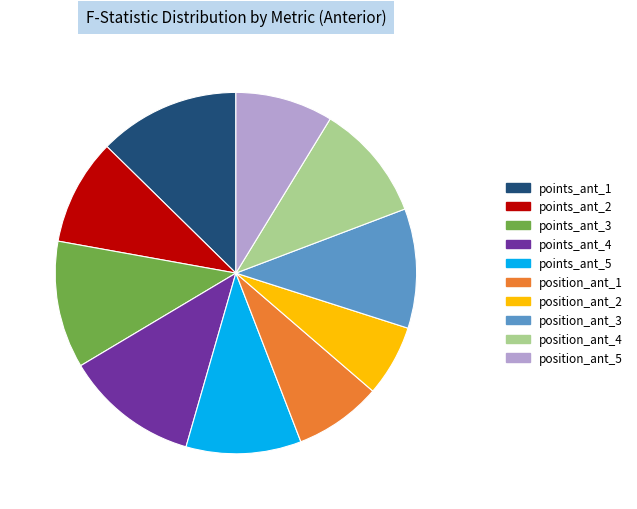

The position_ant_2 slice represents 6% of the pie. True or false?

True